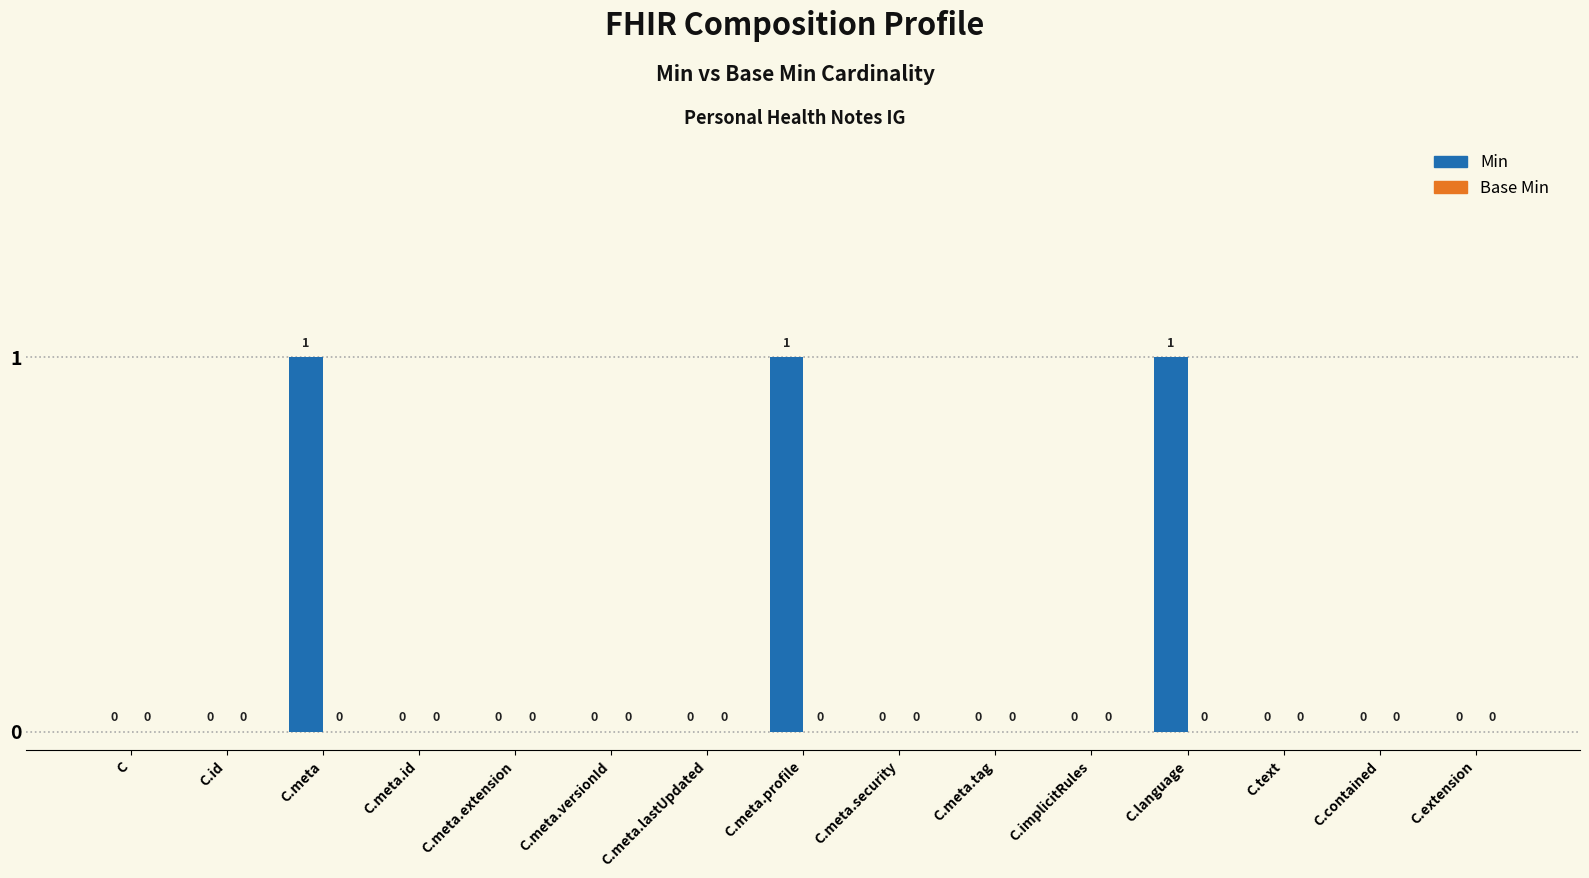

How many values are between 0 and 1?

15